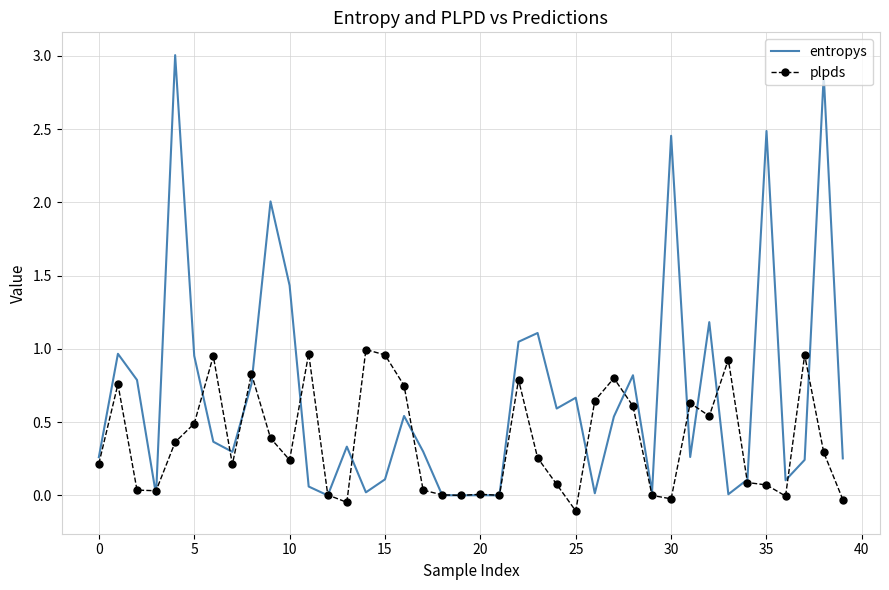

List the series in order of their overall mean, lowest first.

plpds, entropys